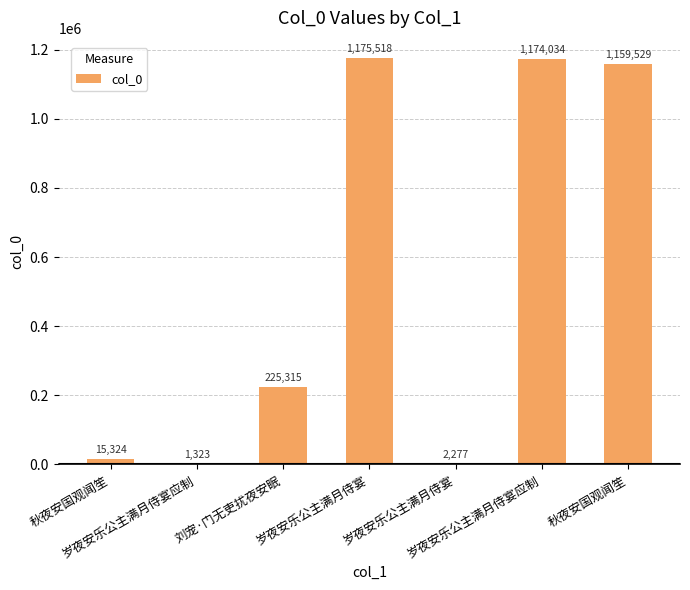

How many data points does each series have?

7